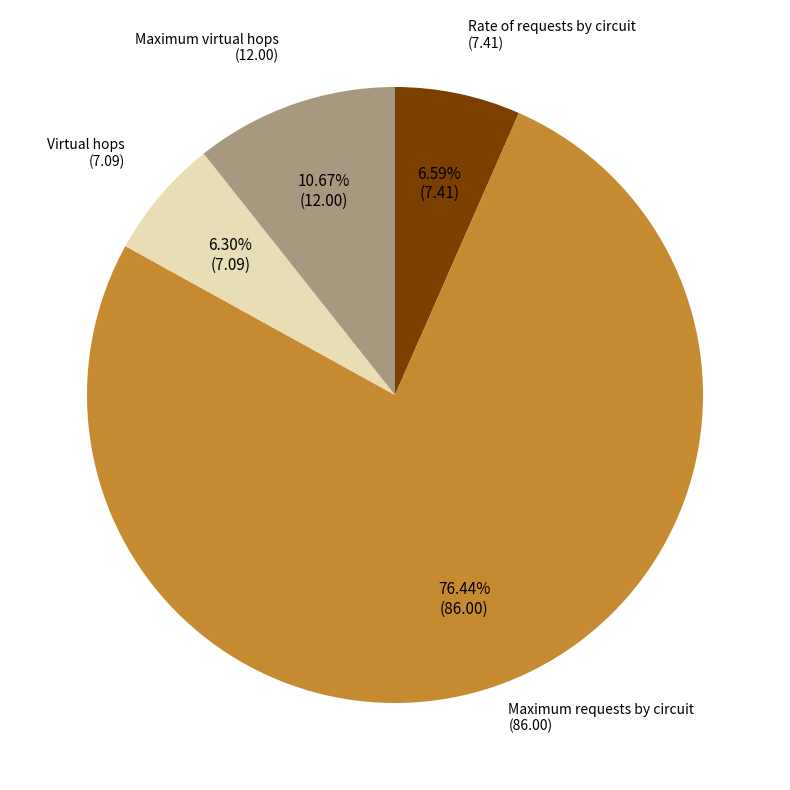

Is there a majority slice in this chart?

Yes